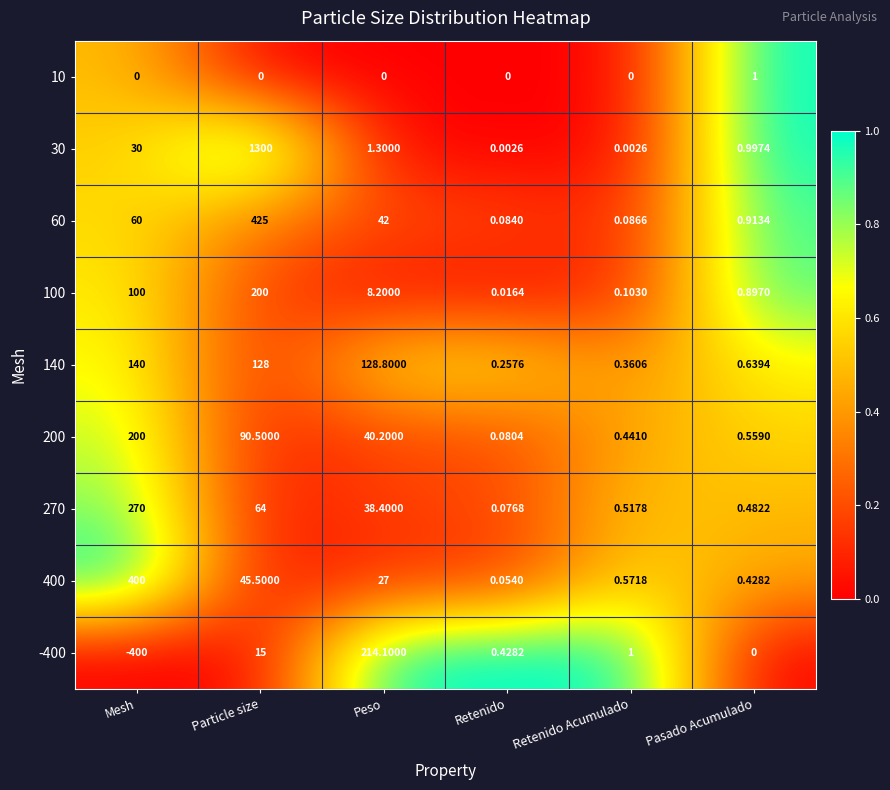

Which category has the lowest value in the 400 series?

Retenido